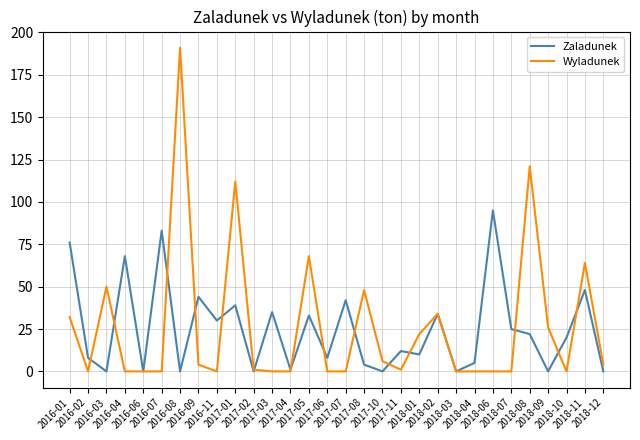

What position from the left is 2018-04?

23